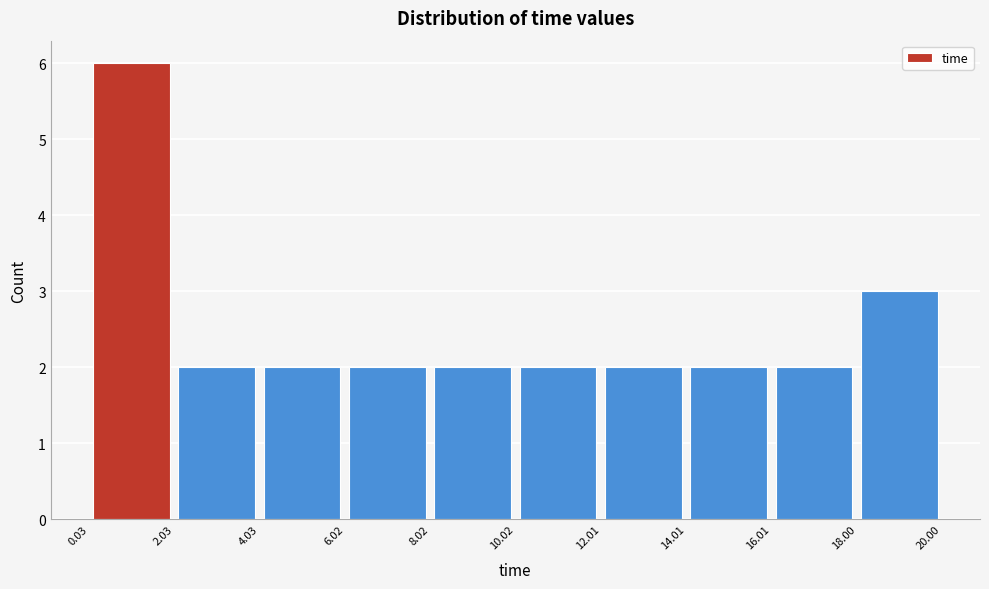

Reading left to right, transcribe this chart: for each bar, give the range it covers on the x-axis and its height. The values are not printed on the chart, so give them approximately, as read against the axis.

0.03 to 2.03: 6
2.03 to 4.03: 2
4.03 to 6.02: 2
6.02 to 8.02: 2
8.02 to 10.02: 2
10.02 to 12.01: 2
12.01 to 14.01: 2
14.01 to 16.01: 2
16.01 to 18.00: 2
18.00 to 20.00: 3